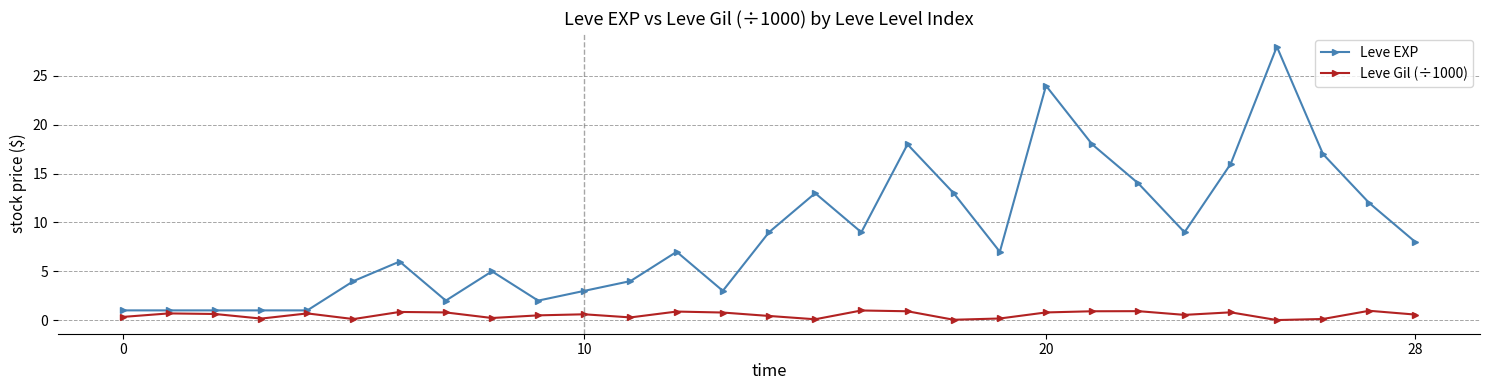

At how many categories does at least one series exceed 11?

10